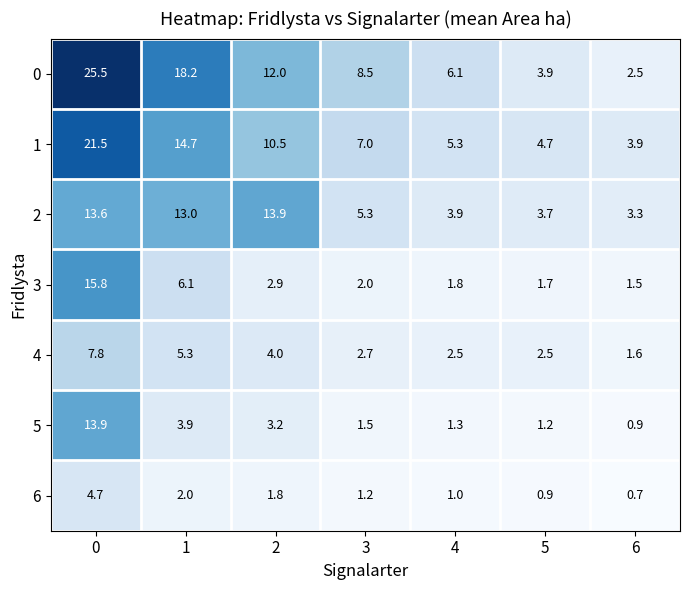

Rank the series at 4 from highest to lowest value.

0, 1, 2, 4, 3, 5, 6